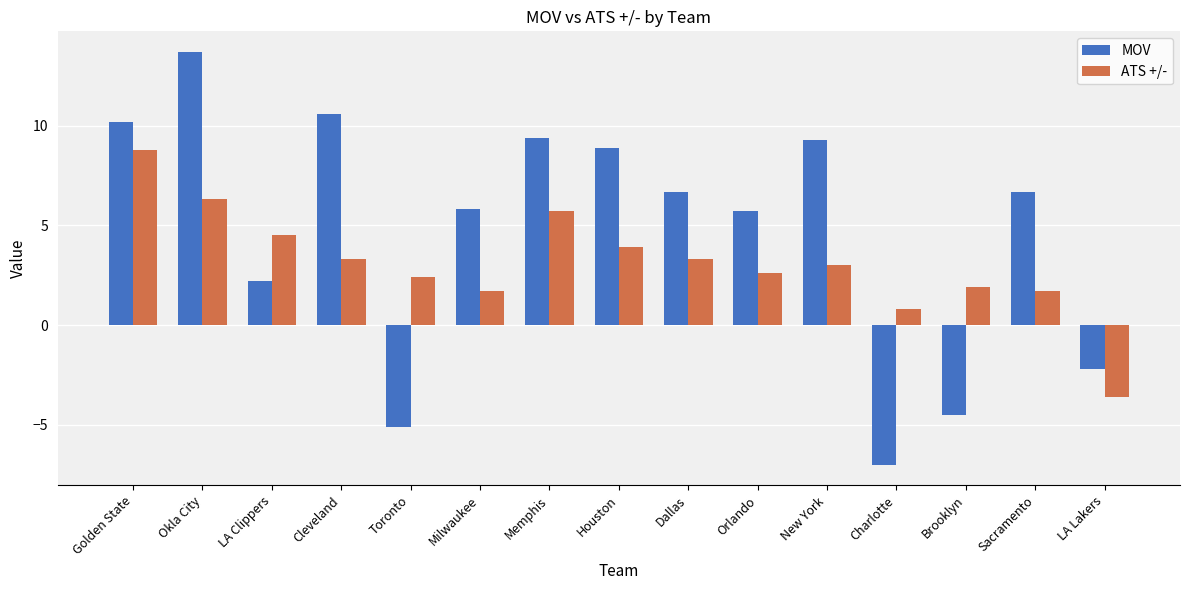

At which label does ATS +/- reach its minimum?

LA Lakers